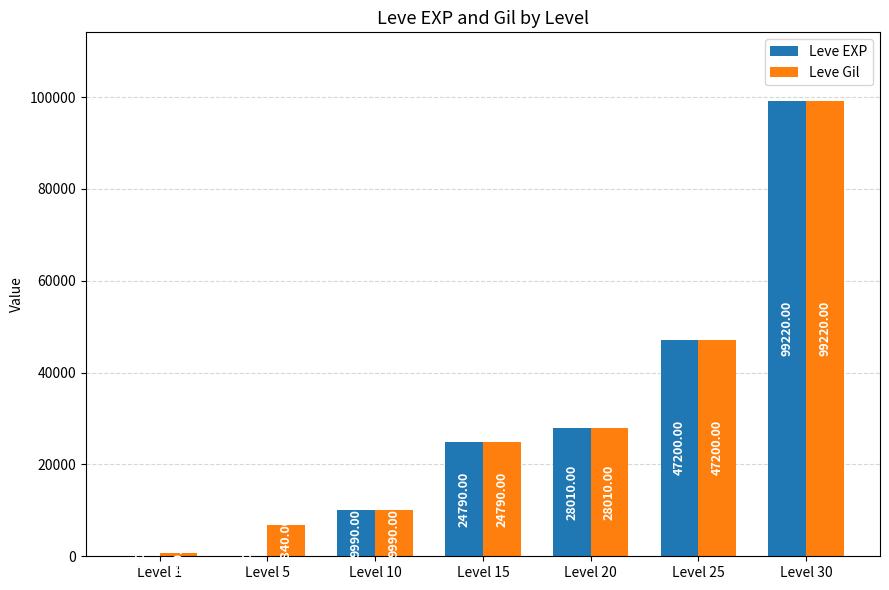

Is the value of Leve EXP at Level 1 greater than the value of Leve Gil at Level 25?

No